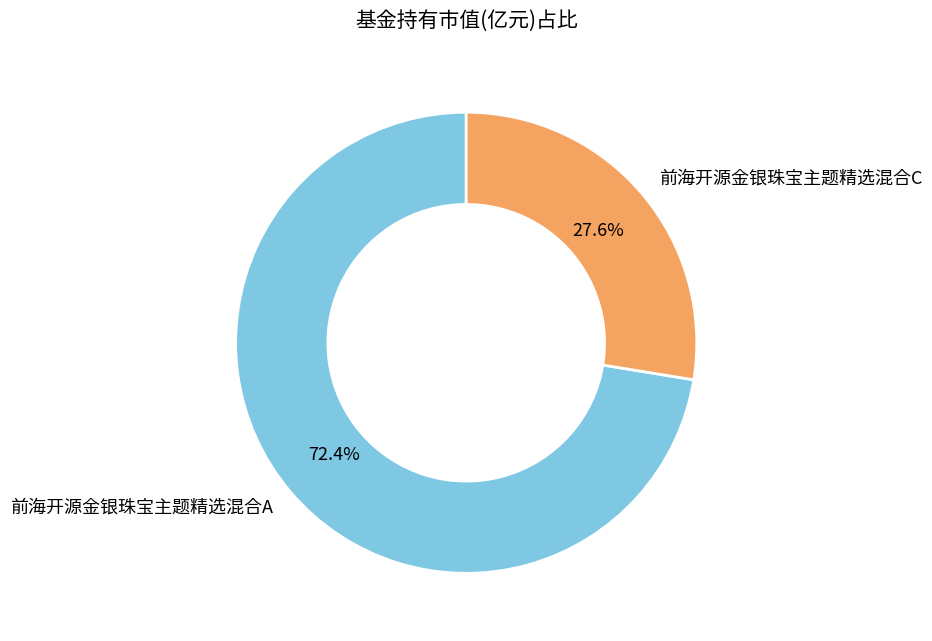

Which slice is the largest?

前海开源金银珠宝主题精选混合A